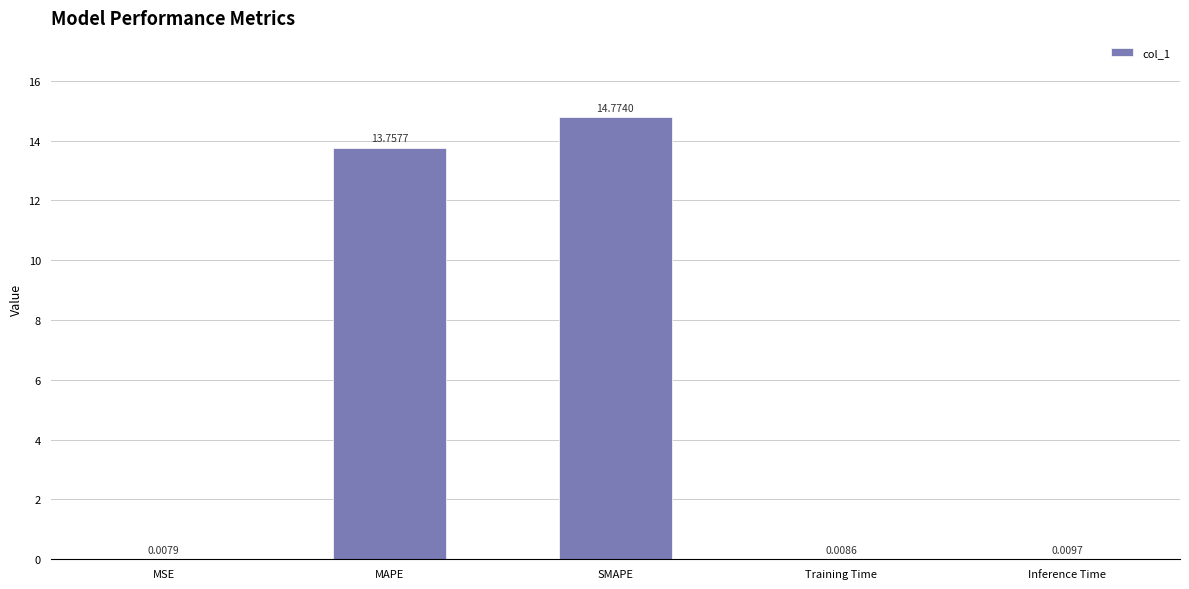

Which category has the highest value across all series?

SMAPE